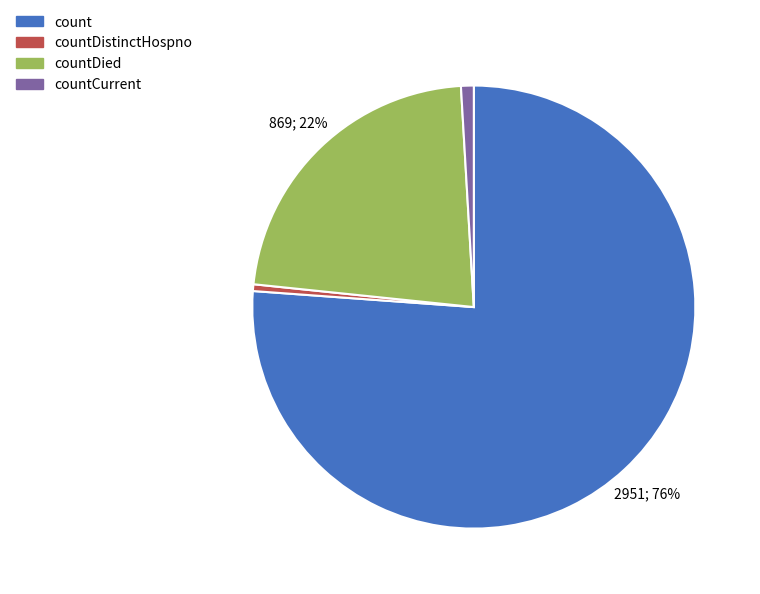

To the nearest percent, what percentage of the pie is countDied?

22%